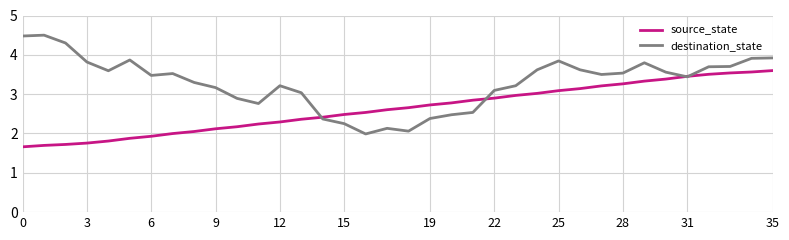

What is the smallest value displayed?

1.7